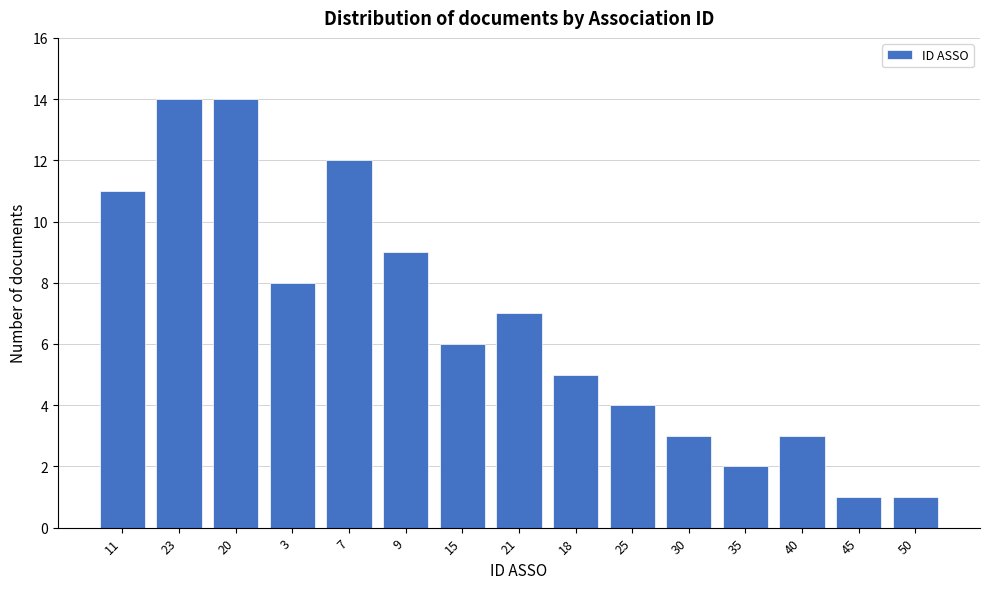

Reading left to right, extract all data points from this chart.

11=11	23=14	20=14	3=8	7=12	9=9	15=6	21=7	18=5	25=4	30=3	35=2	40=3	45=1	50=1